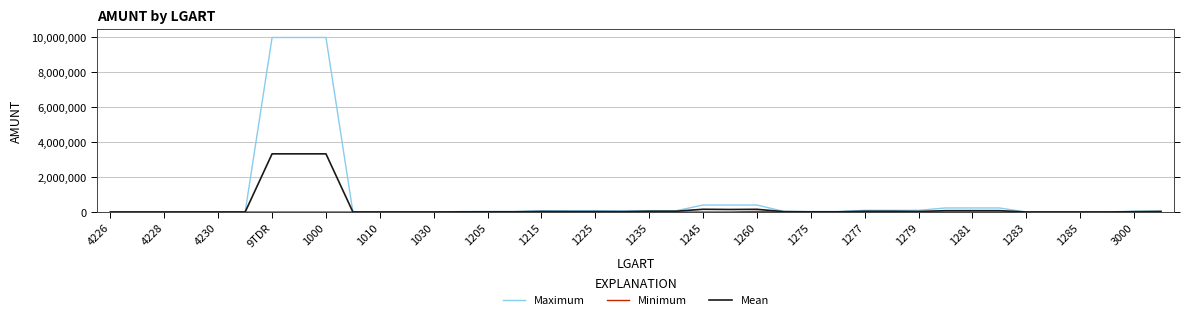

What is the maximum value shown in the chart?

9999999.0